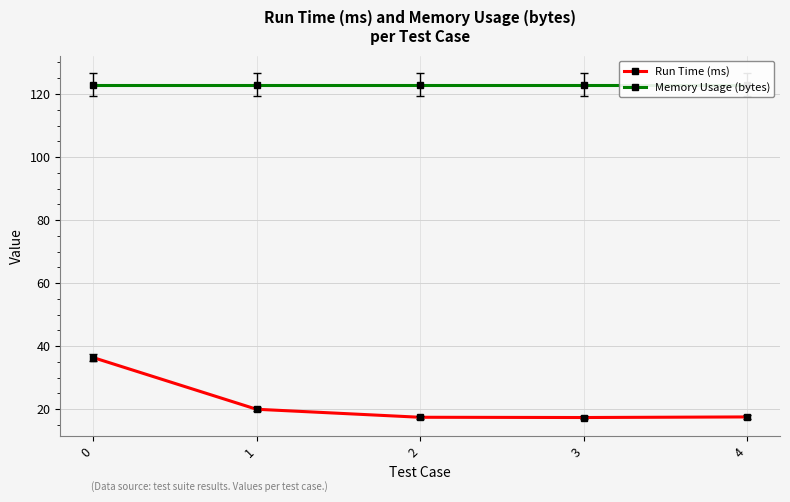

List the series in order of their peak value, lowest first.

Run Time (ms), Memory Usage (bytes)